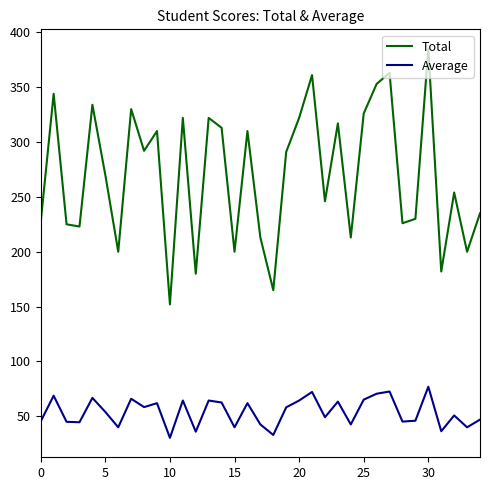

Does the chart display data point markers on the line(s)?

No